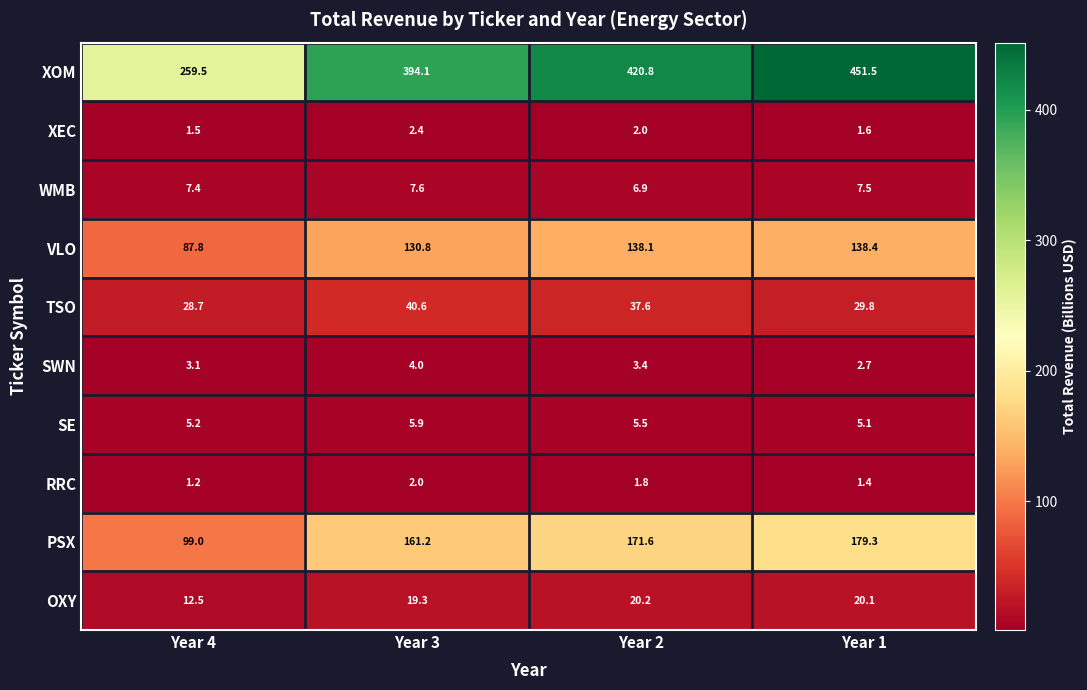

Read the PSX value at Year 1.

179.3